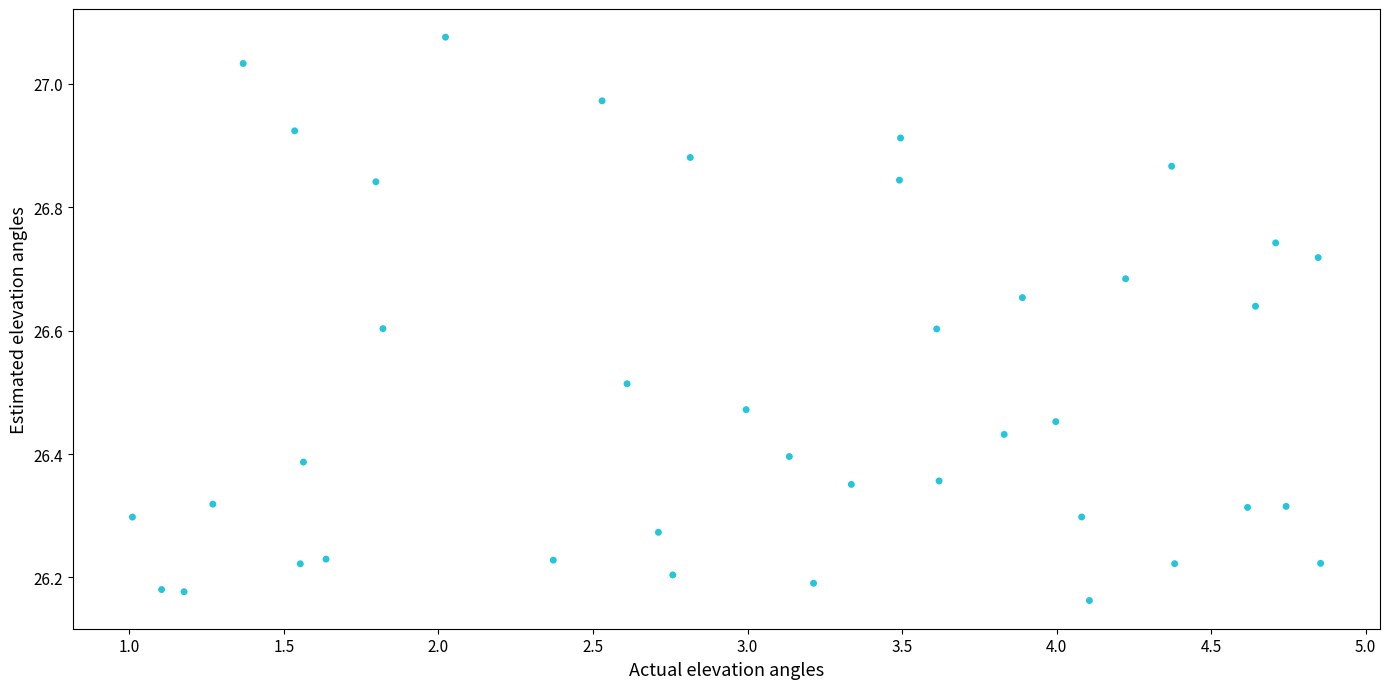

What is the range of Y values (max minus min)?

0.9